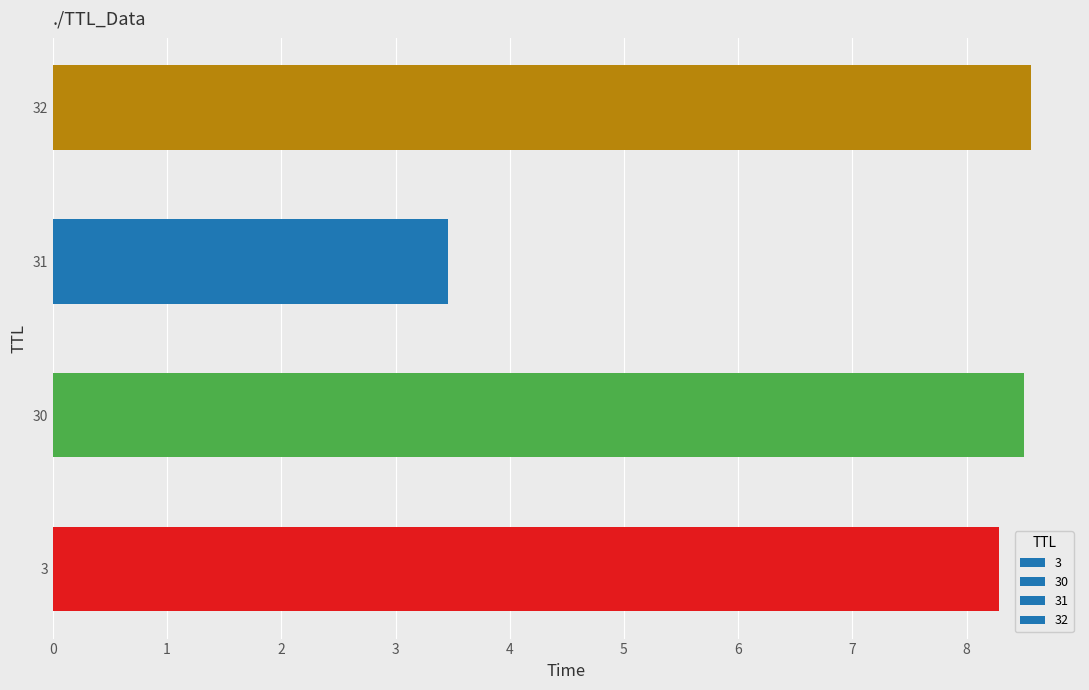

Which category has the lowest value across all series?

31